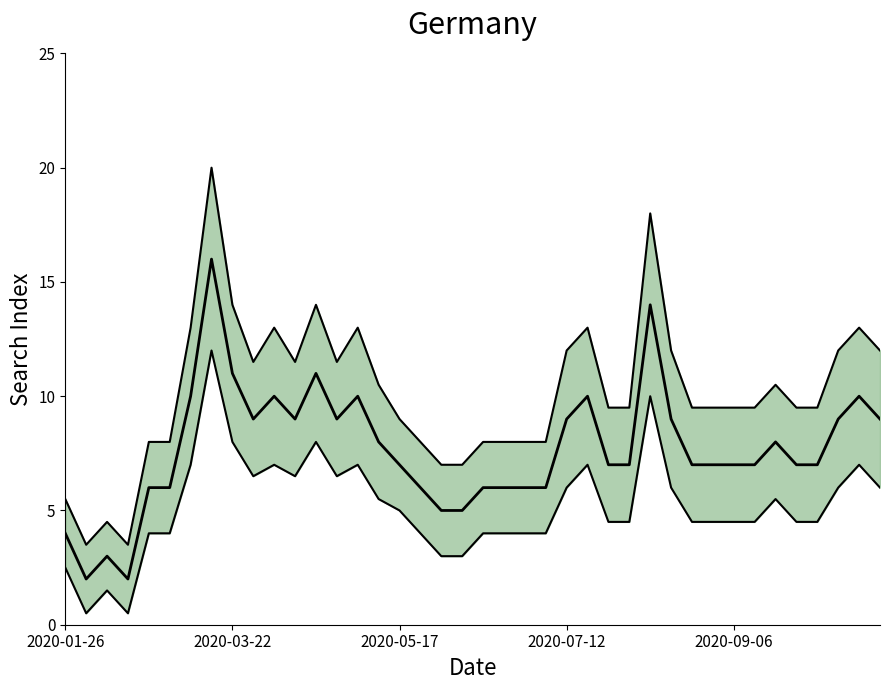

What is the minimum value shown in the chart?

0.5